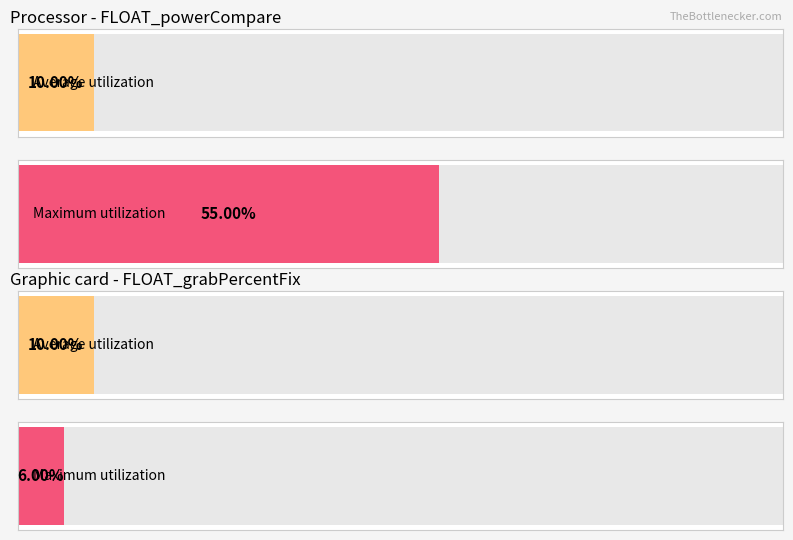

True or false: FLOAT_grabPercentFix has a value of 0.1 at 9.

False